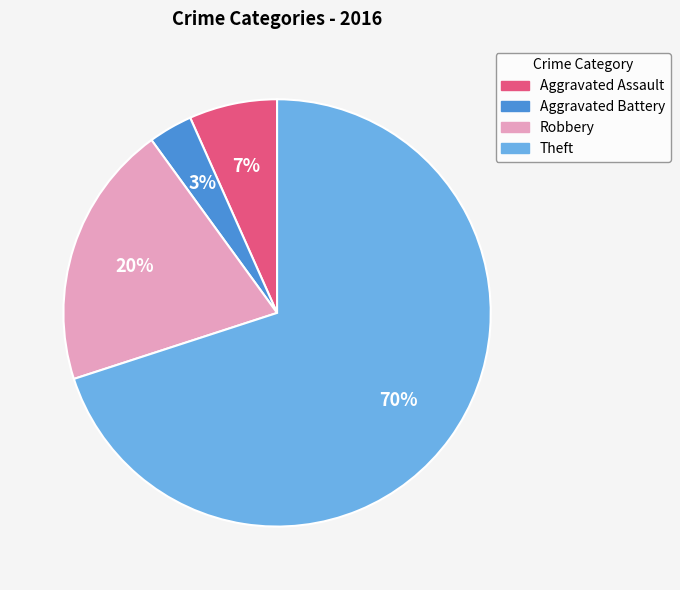

Is Theft the majority of the pie?

Yes